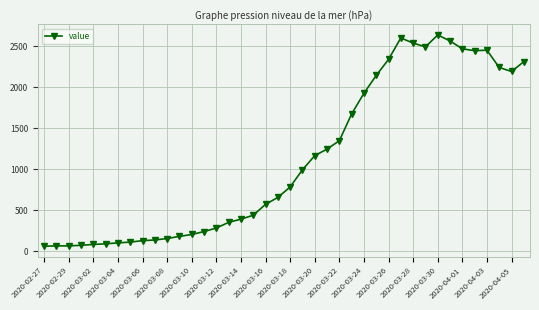

What is the value of the 27th point from the left?

1927